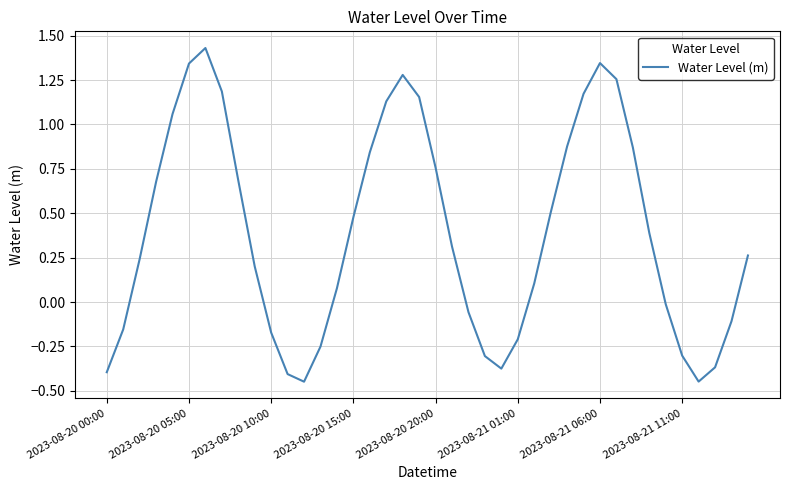

What is the difference between the maximum and minimum values?

1.9